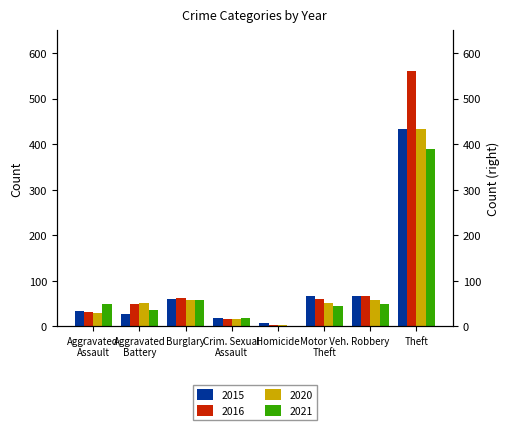

What are all the series names shown in the legend?

2015, 2016, 2020, 2021